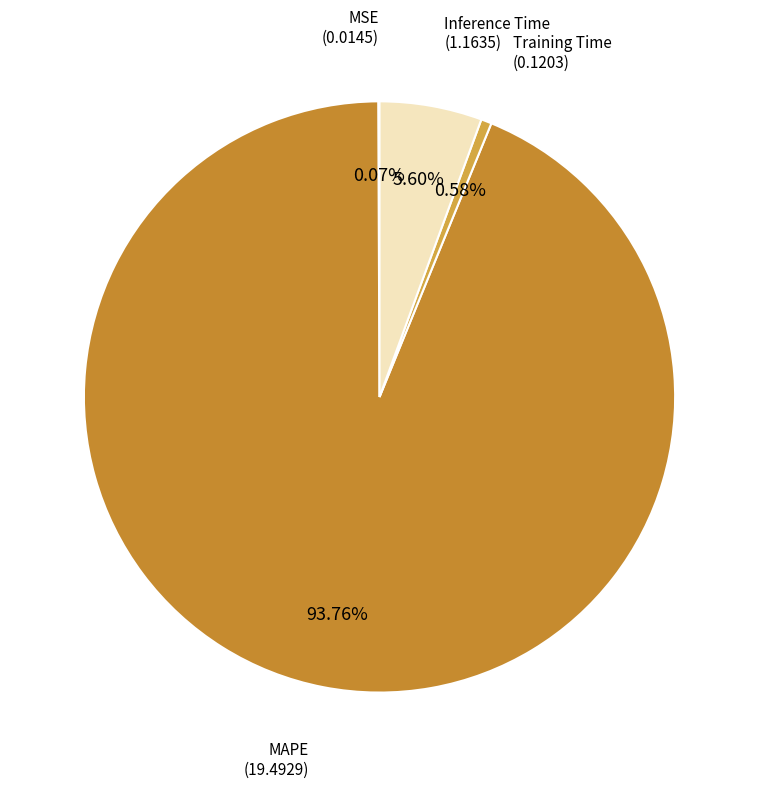

Which category has the smallest portion of the pie?

MSE